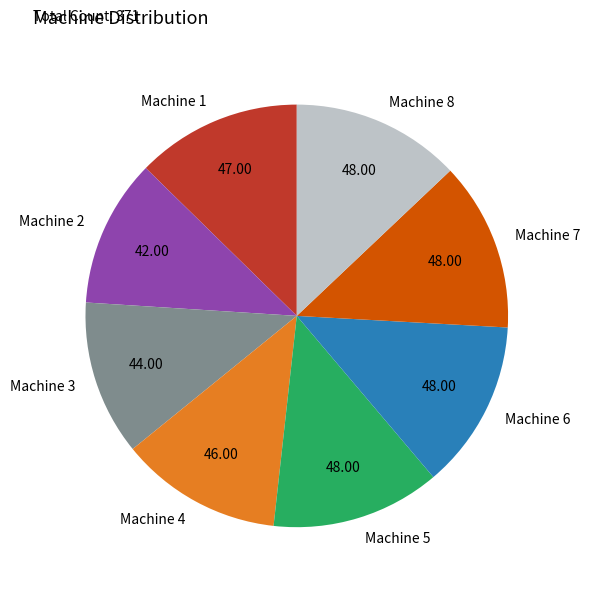

Combined, do Machine 7 and Machine 8 account for over 50%?

No